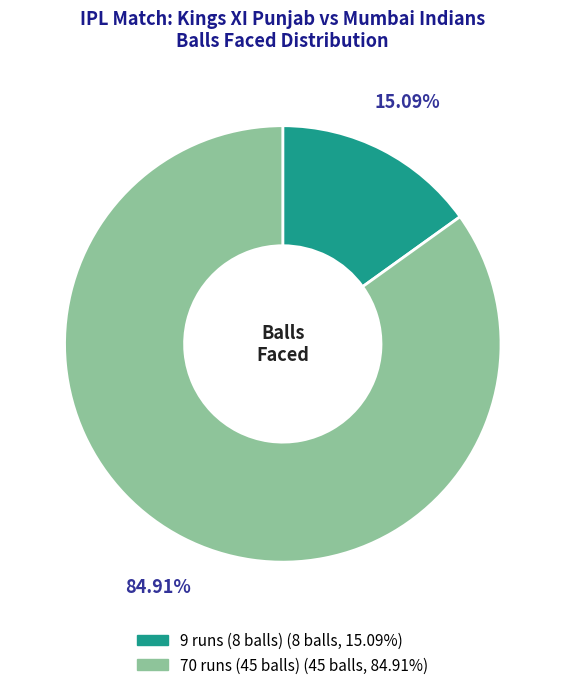

What is the ratio of the value at 70 runs (45 balls) to the value at 9 runs (8 balls)?

5.6